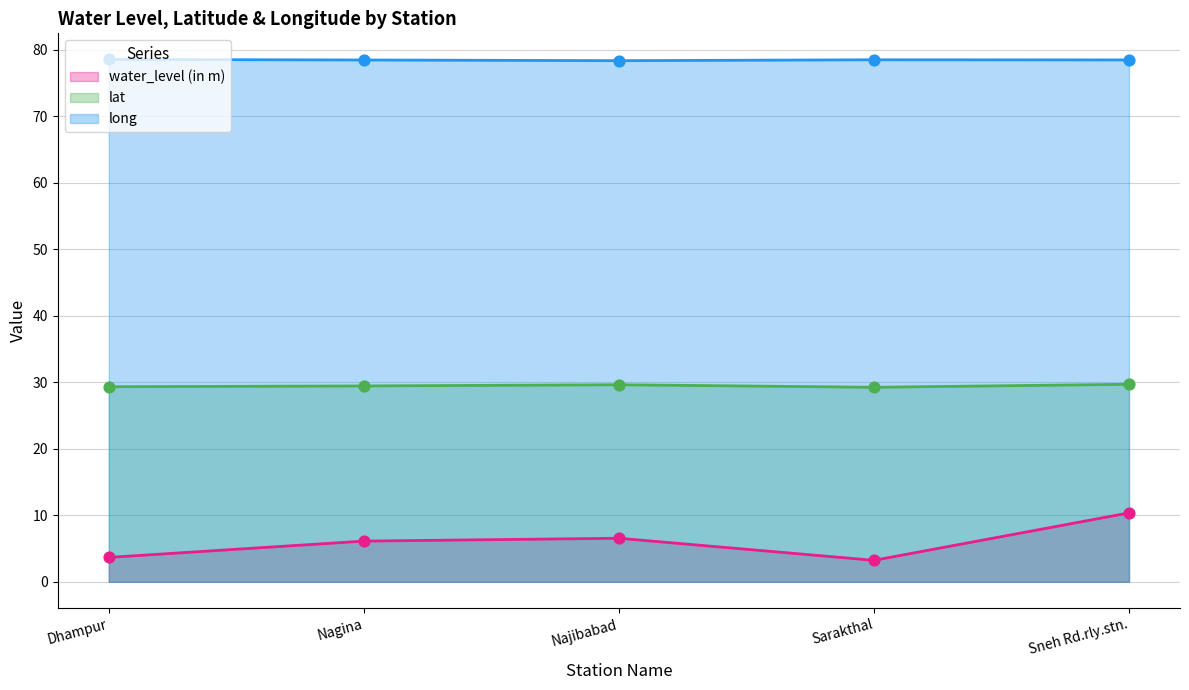

Is the value of water_level (in m) at Dhampur greater than the value of lat at Sarakthal?

No